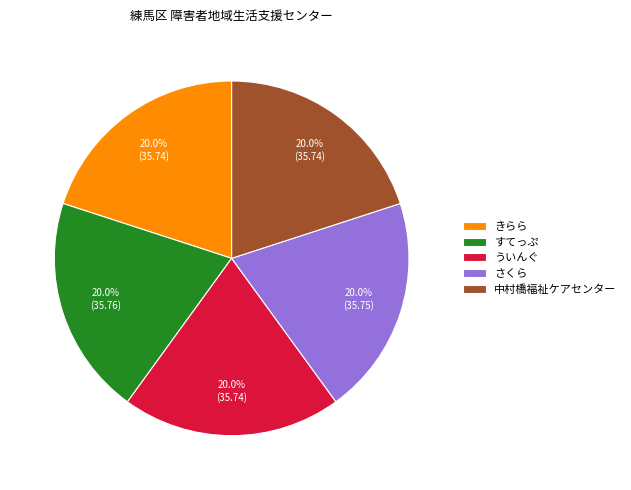

Does きらら represent more than half of the total?

No